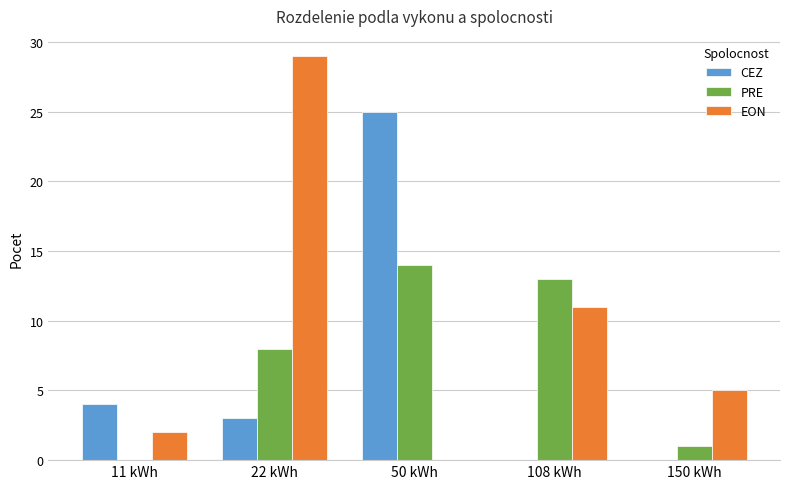

What is the sum of all EON values?

47